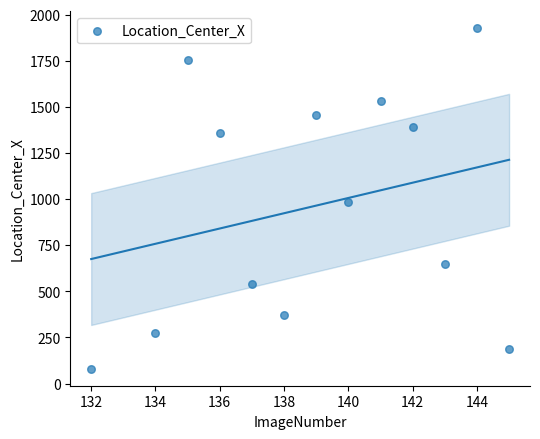

What is the range of X values (max minus min)?

13.0